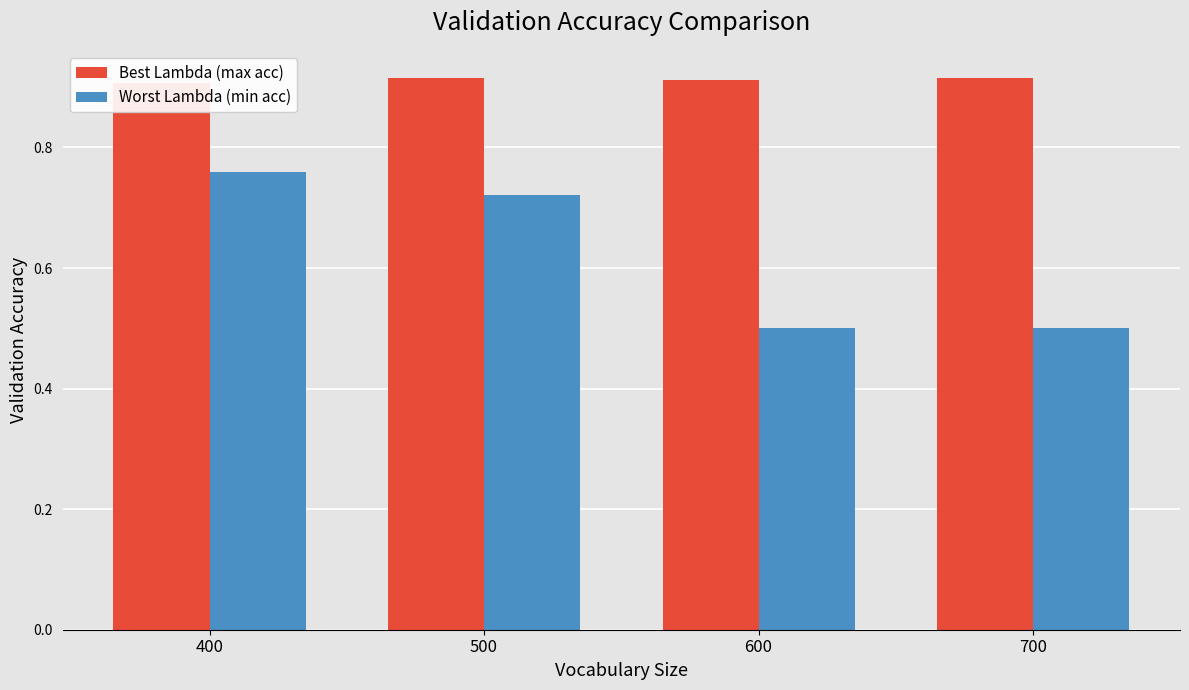

Which has a higher value, 600 or 700?

700